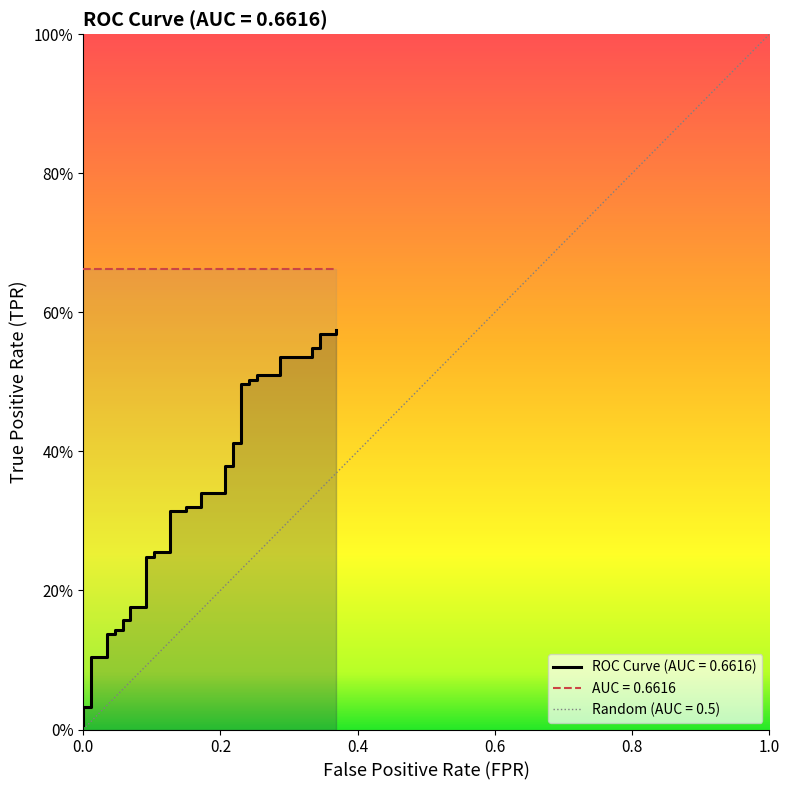

Does the chart have visible grid lines?

No